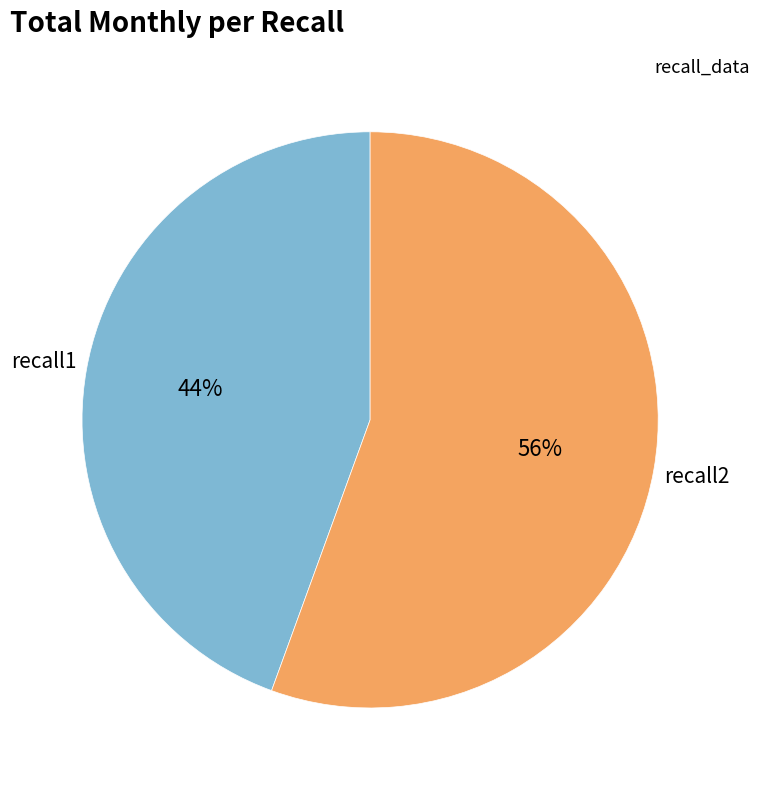

What is the smallest slice in the pie chart?

recall1